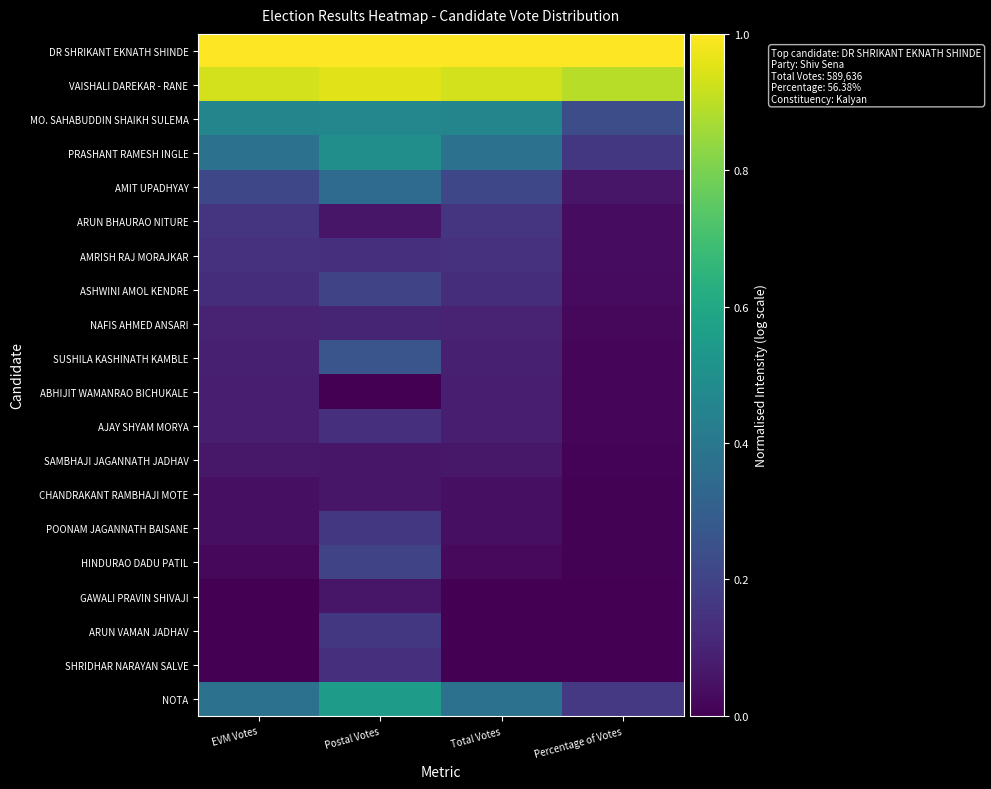

Which label corresponds to the smallest value in the chart?

Postal Votes